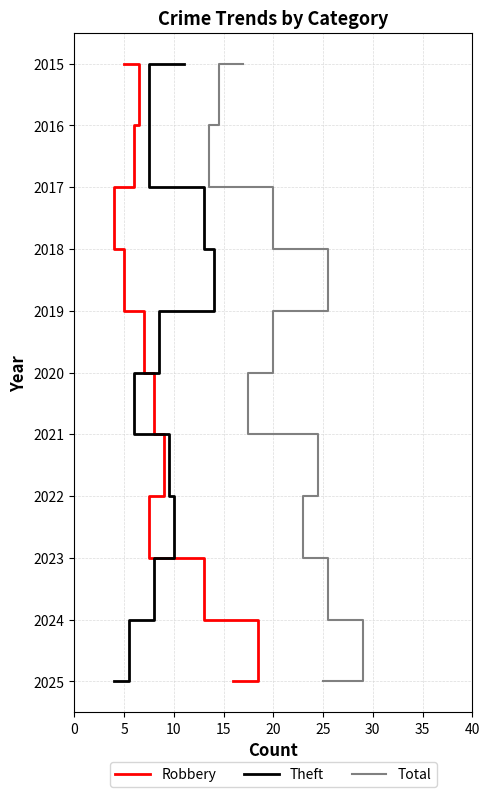

True or false: Total and Theft intersect in this chart.

False